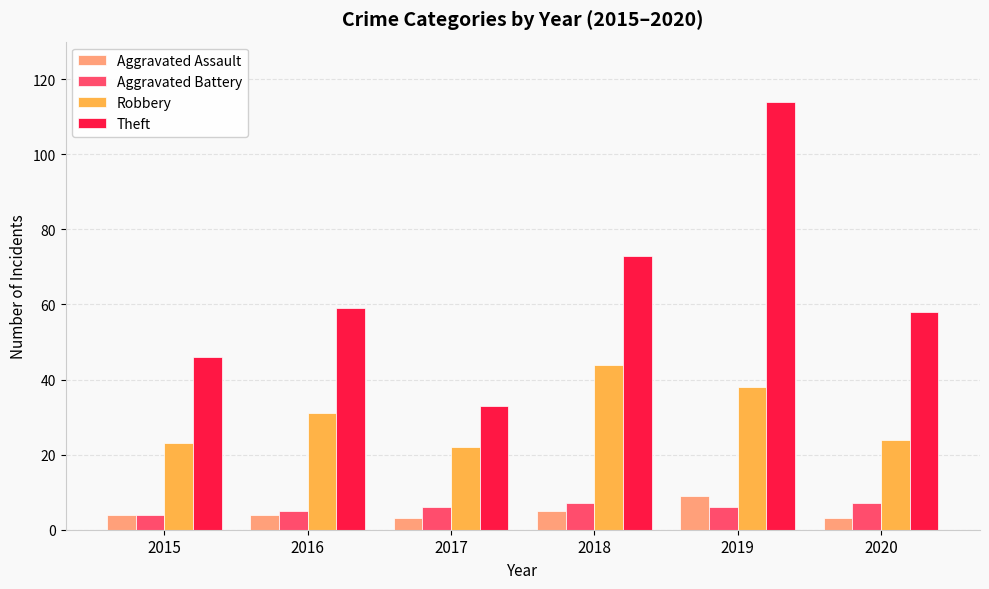

What is the greatest value displayed?

114